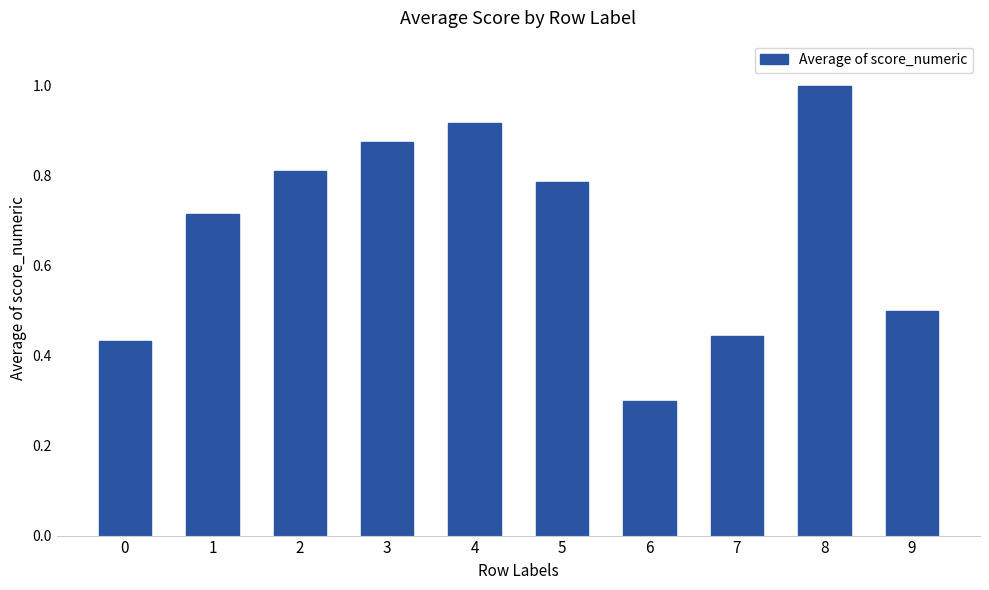

True or false: the data shows 0.1 at 6.

False